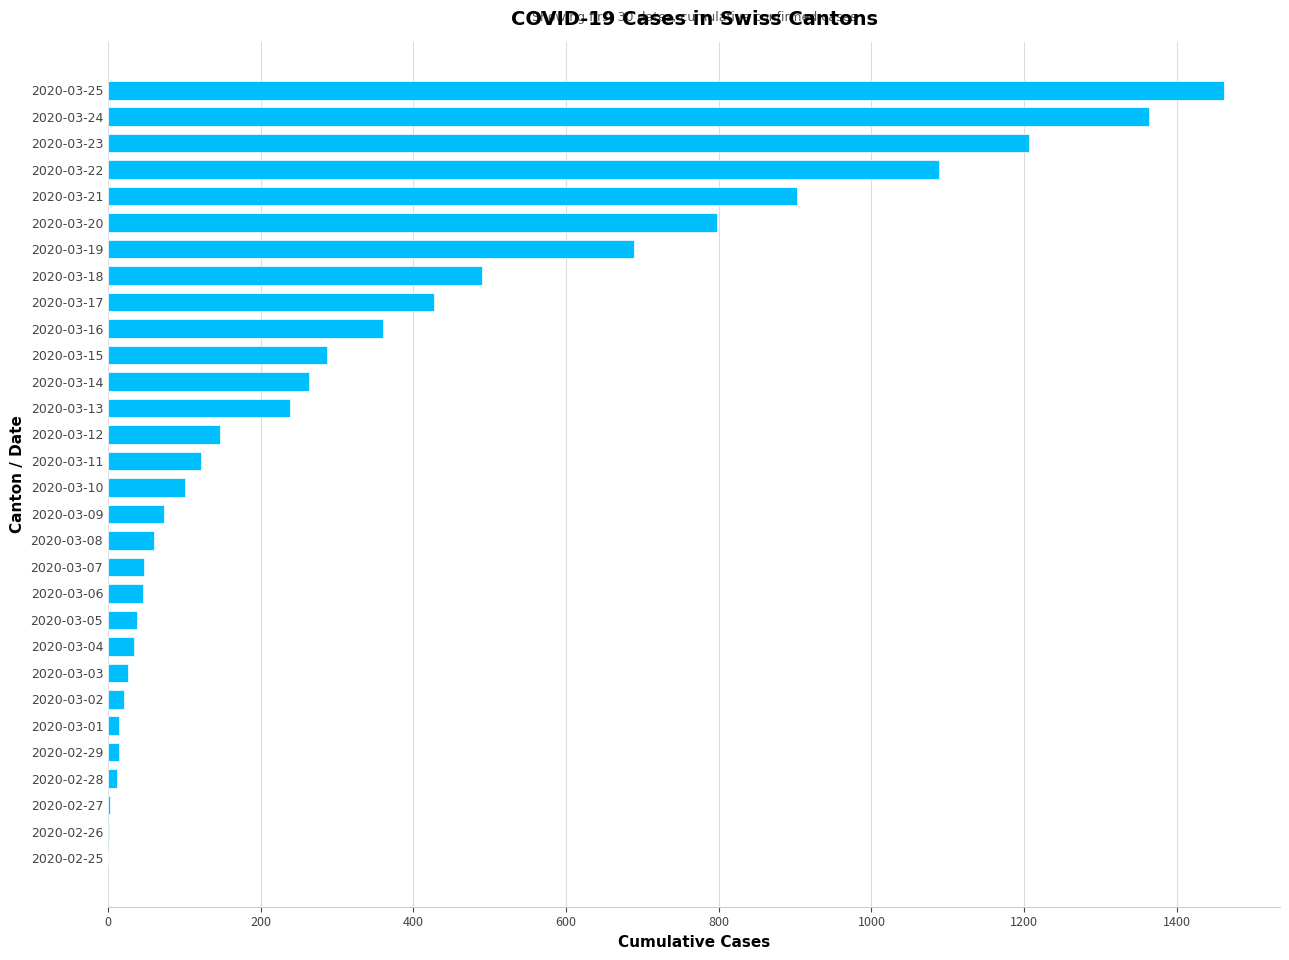

Is it true that the value at 2020-03-23 is 1206?

True